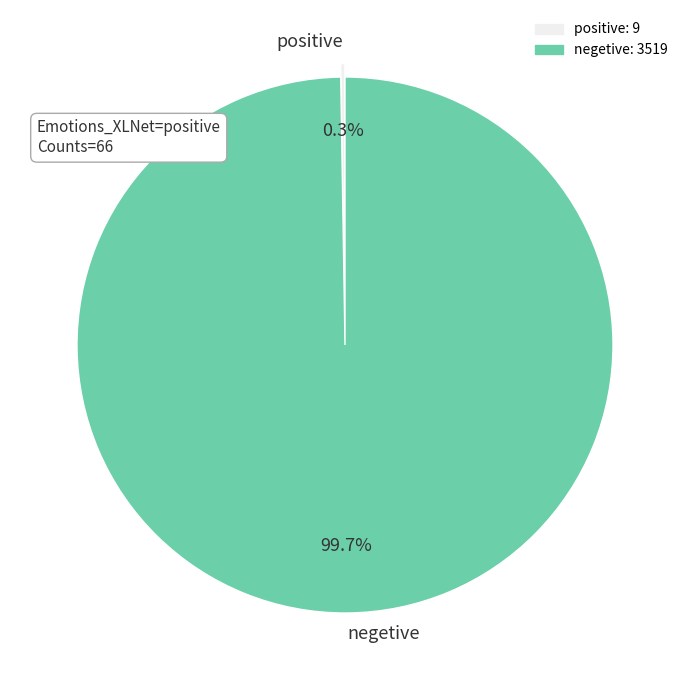

Which category has the biggest portion of the pie?

negetive